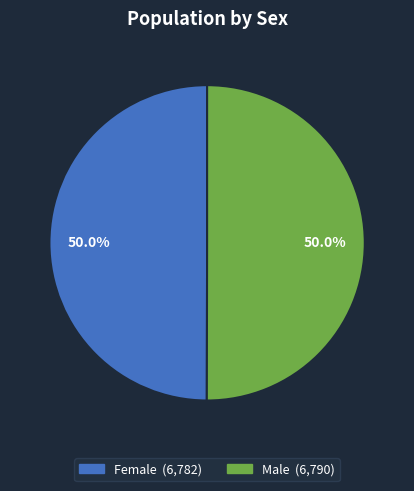

What is the ratio of the value at Male to the value at Female?

1.0